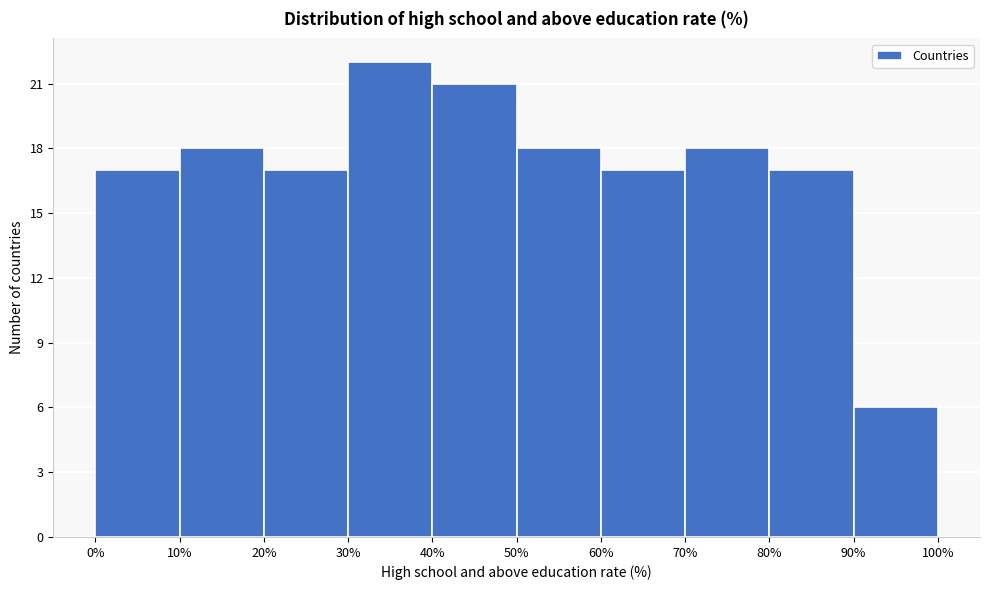

Reading left to right, transcribe this chart: for each bar, give the range it covers on the x-axis and its height. The values are not printed on the chart, so give them approximately, as read against the axis.

0% to 10%: 17
10% to 20%: 18
20% to 30%: 17
30% to 40%: 22
40% to 50%: 21
50% to 60%: 18
60% to 70%: 17
70% to 80%: 18
80% to 90%: 17
90% to 100%: 6